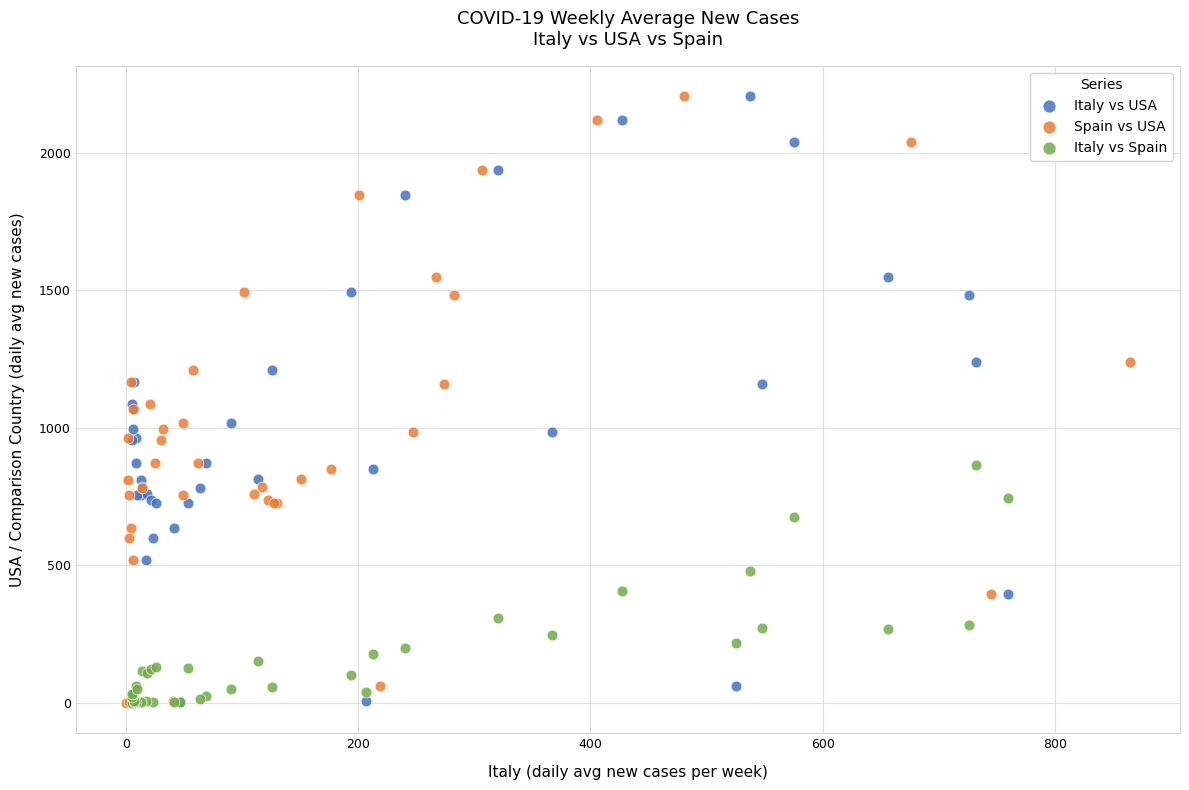

What are all the series names shown in the legend?

Italy vs USA, Spain vs USA, Italy vs Spain